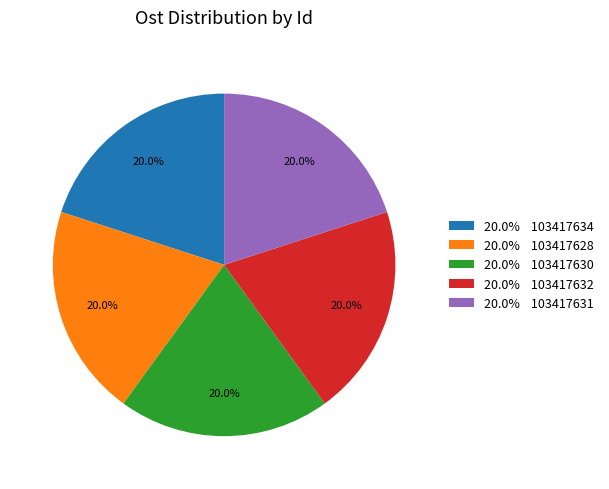

To the nearest percent, what is the average slice percentage?

20%